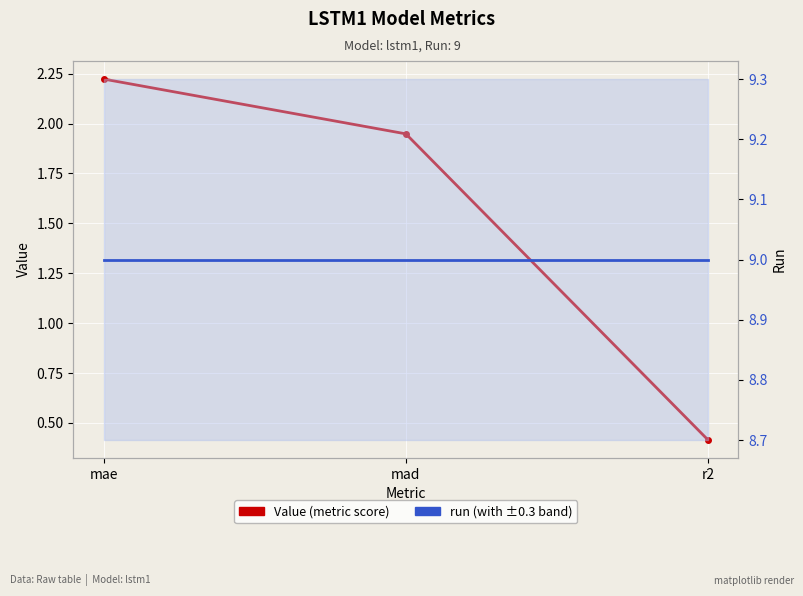

List the series in order of their peak value, highest first.

run, Value (metric score)